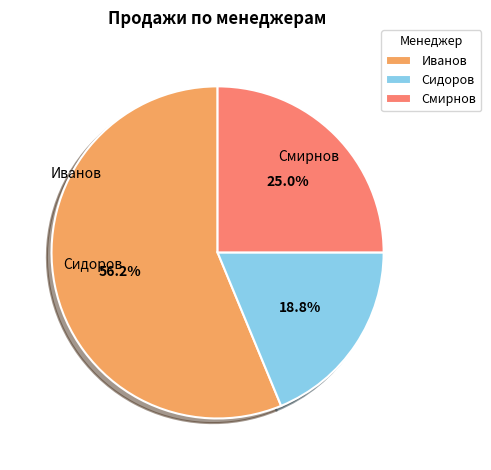

True or false: Иванов accounts for 44% of the total.

False